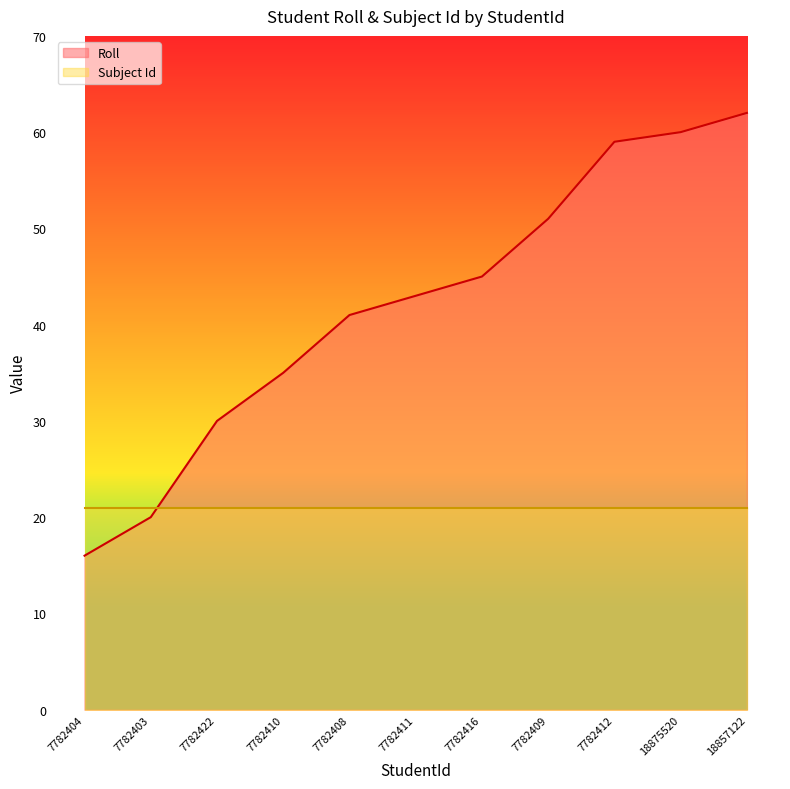

What is the difference between the maximum and minimum values in the Roll series?

46